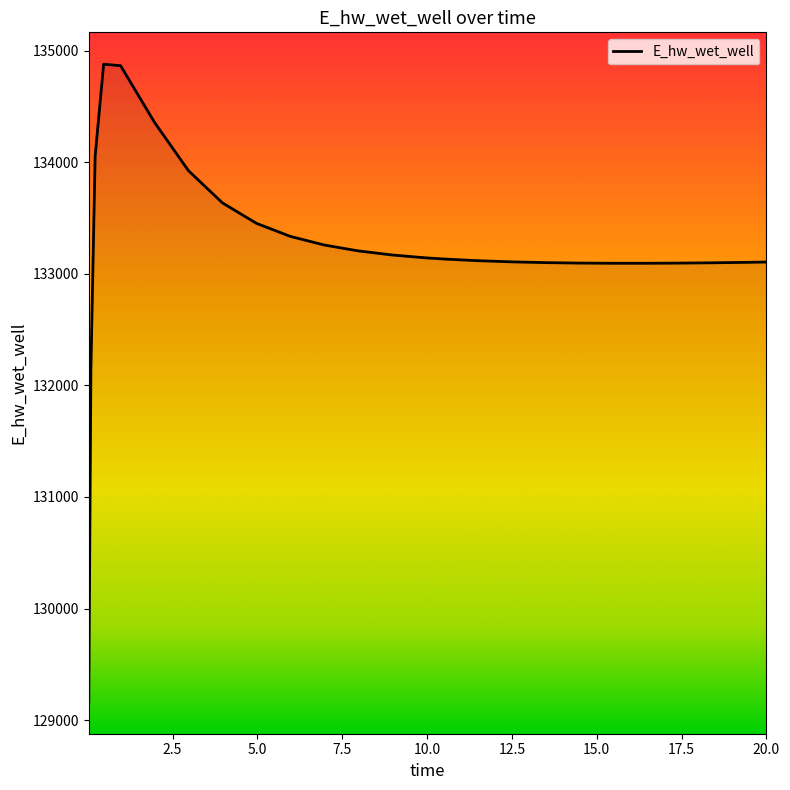

What is the difference between the maximum and minimum values?

5715.0